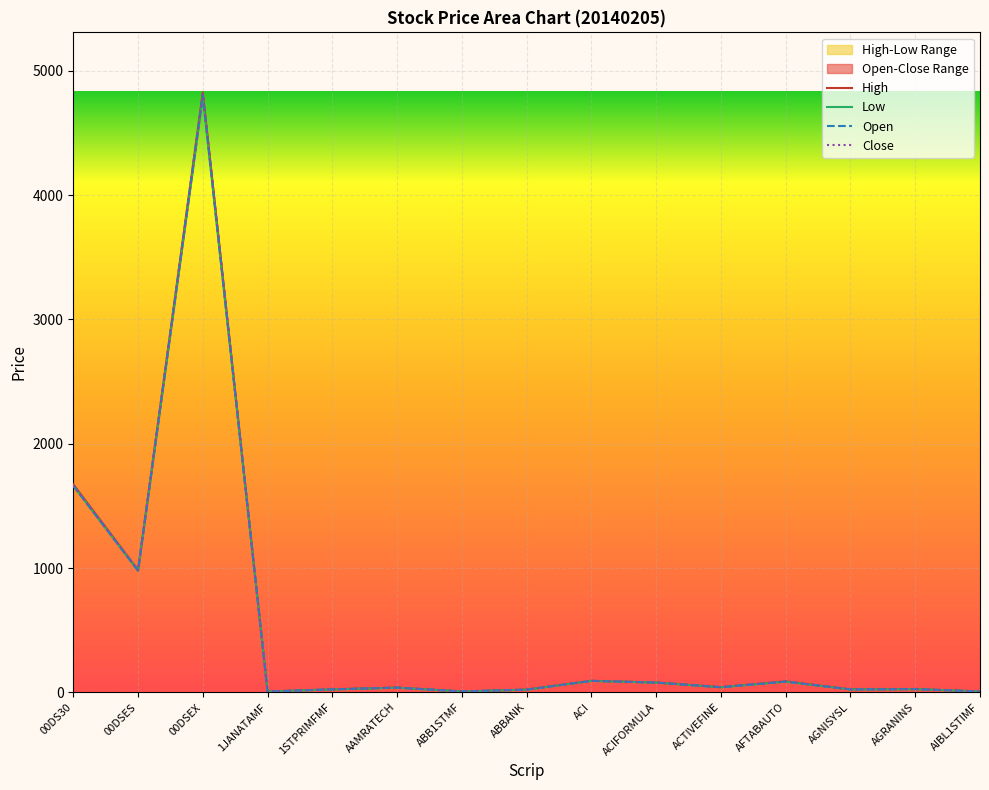

What is the value of the High point at the 6th from the left?

38.9